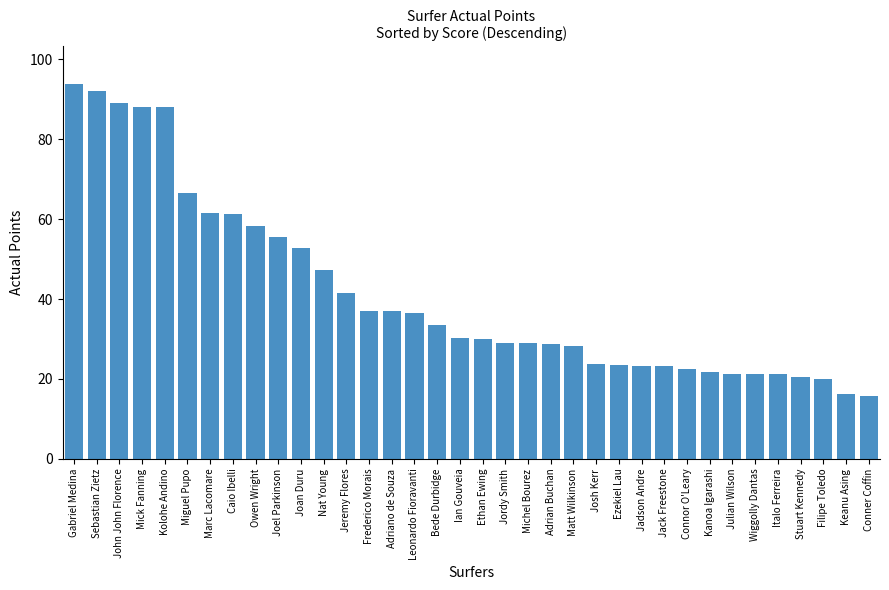

What position from the right is Matt Wilkinson?

14